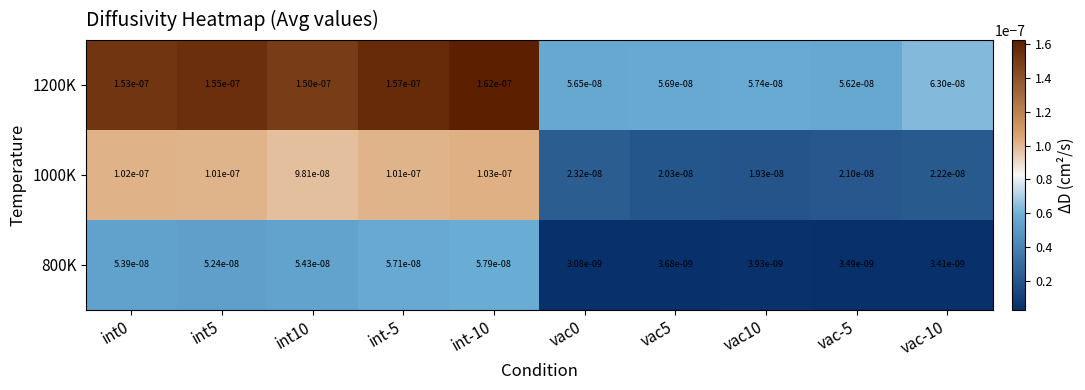

Rank the series by their maximum value, from lowest to highest.

800K, 1000K, 1200K